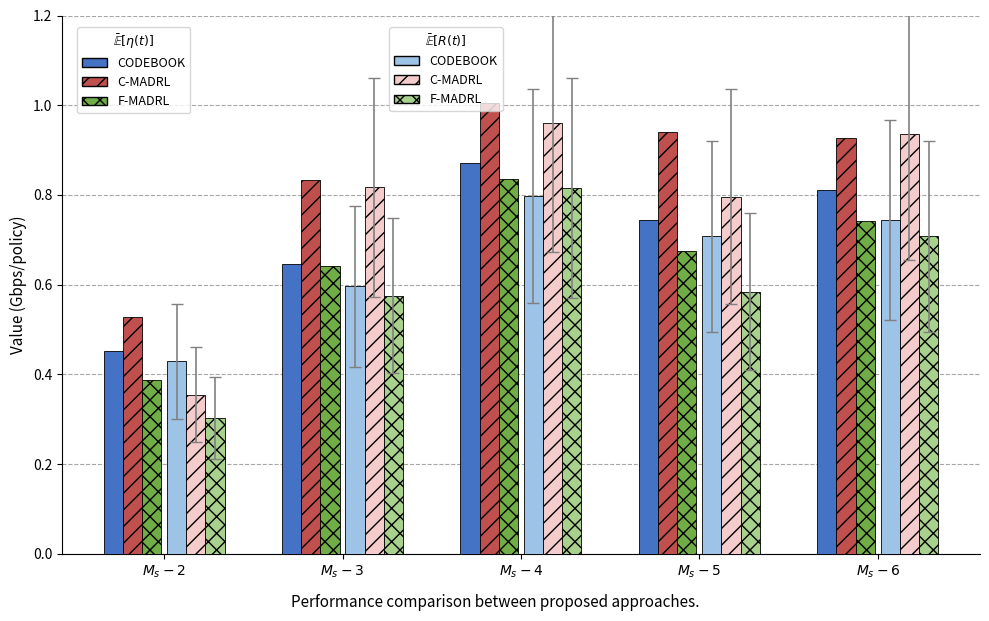

What is the minimum value shown in the chart?

0.3